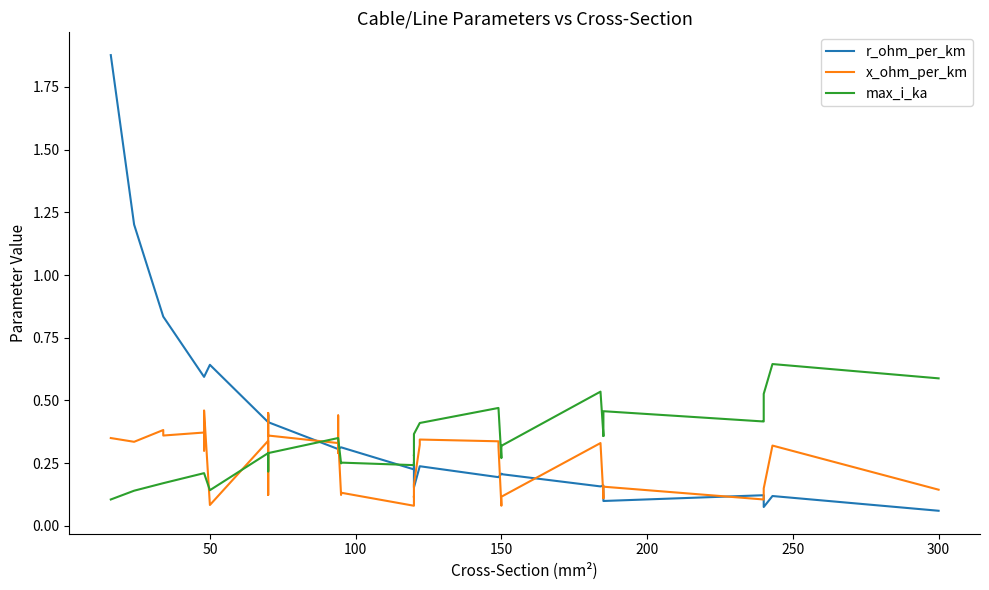

How many interior local peaks does the x_ohm_per_km series have?

12